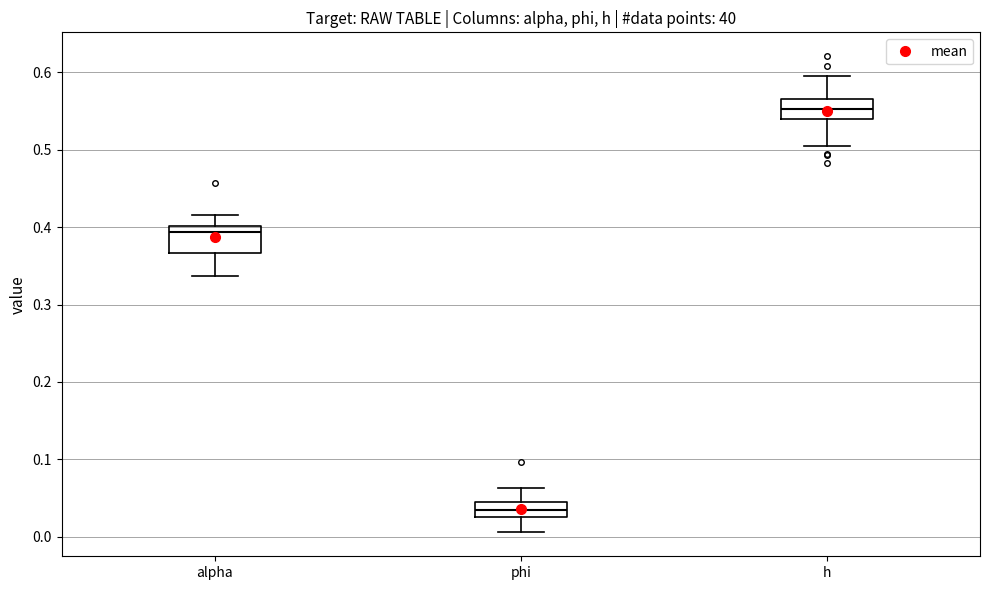

Reading left to right, transcribe this box plot: for each box, give where its median line is, the range the box spans, and where its two whiskers end, as read against the y-axis. The values are not printed on the chart, so give them approximately, as read against the axis.

alpha: median 0.39, box 0.37 to 0.40, whiskers 0.34 to 0.42
phi: median 0.03 (inside the box), box 0.03 to 0.04, whiskers 0.01 to 0.06
h: median 0.55, box 0.54 to 0.57, whiskers 0.50 to 0.60